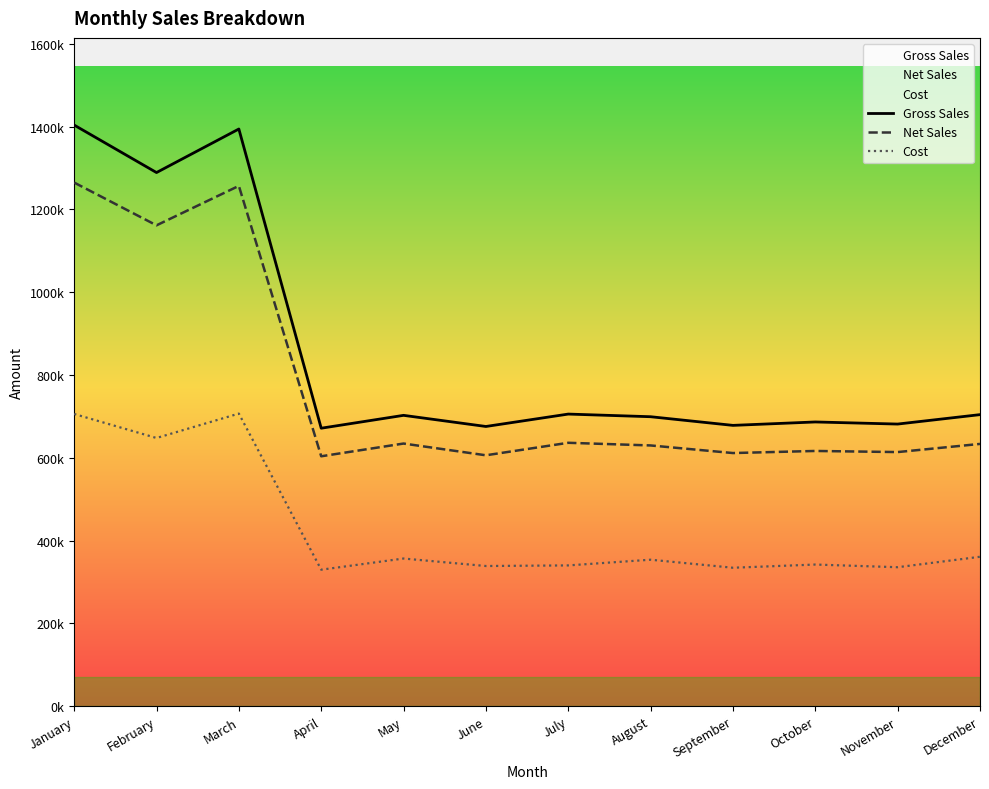

Where is the first local minimum for Gross Sales?

February